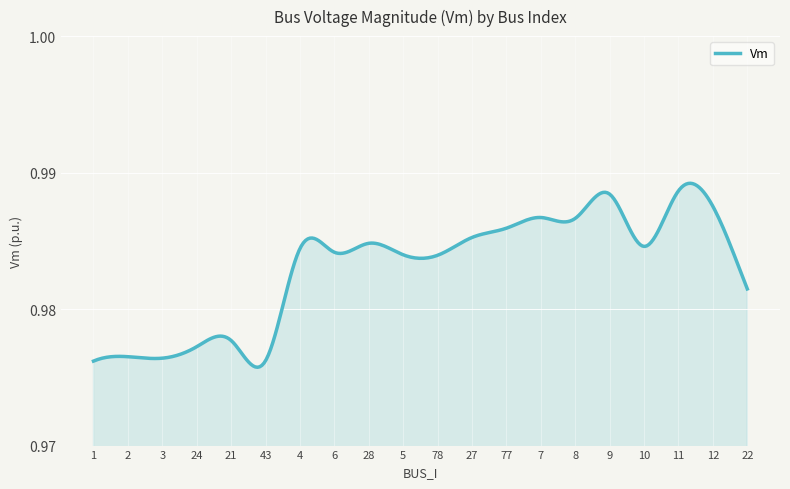

How many points are higher than both their immediate neighbors (excluding endpoints)?

7